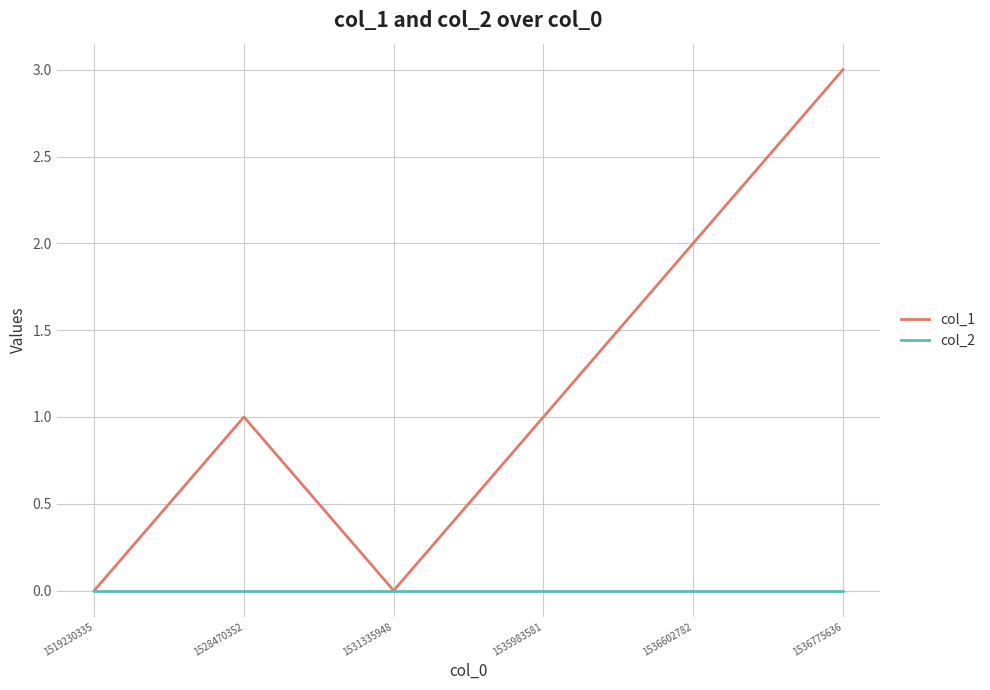

Reading left to right, list all the values displayed in this chart.

col_1: 1519230335=0	1528470352=1	1531335948=0	1535983581=1	1536602782=2	1536775636=3
col_2: 1519230335=0	1528470352=0	1531335948=0	1535983581=0	1536602782=0	1536775636=0